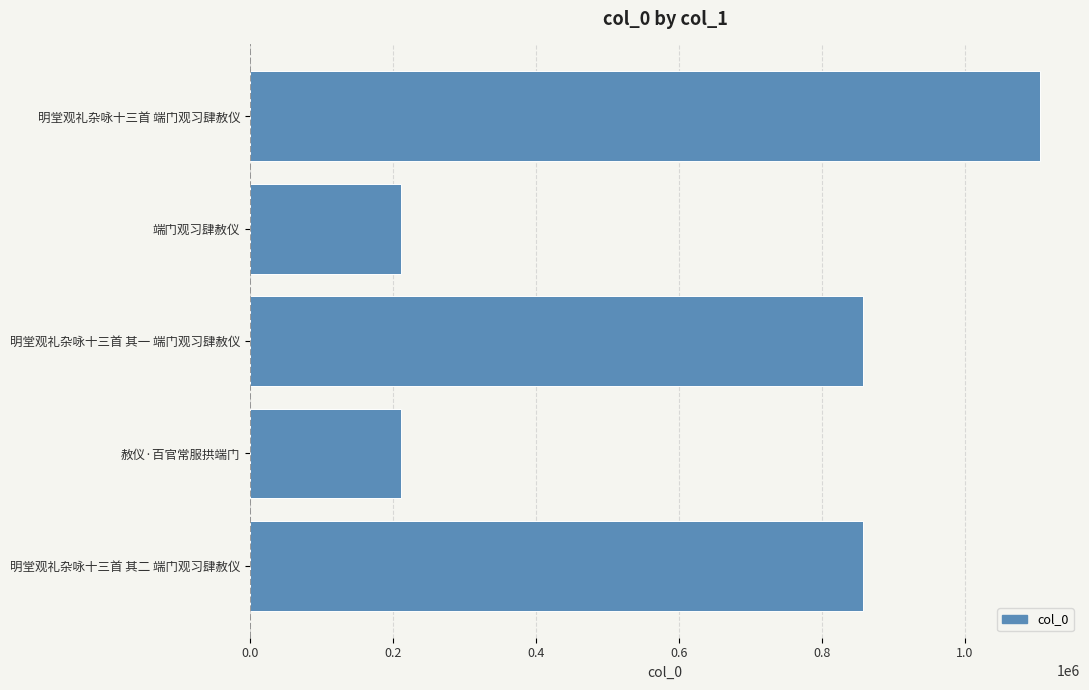

What is the maximum value shown in the chart?

1105956